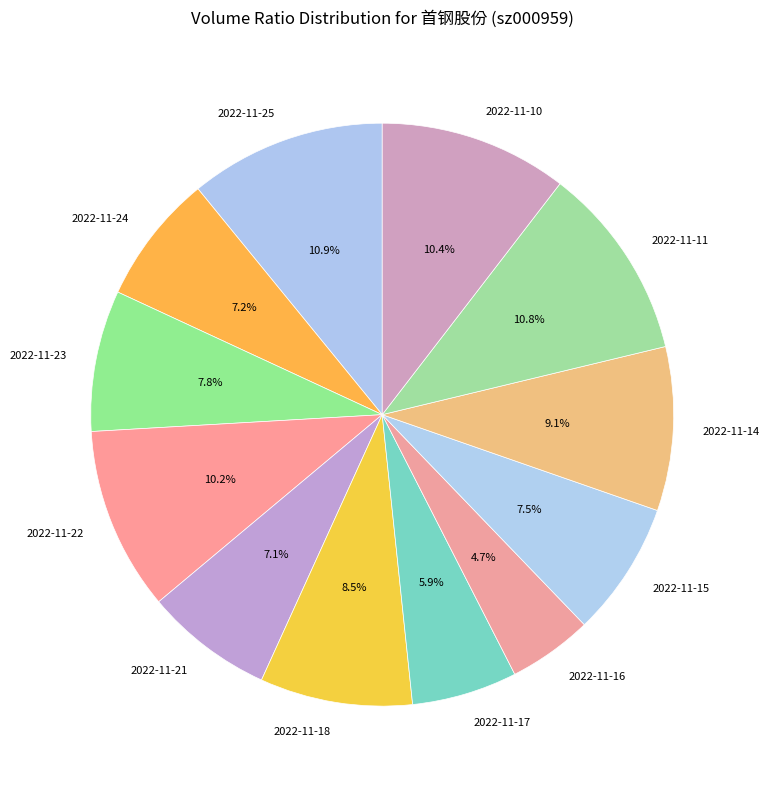

What is the smallest slice in the pie chart?

2022-11-16